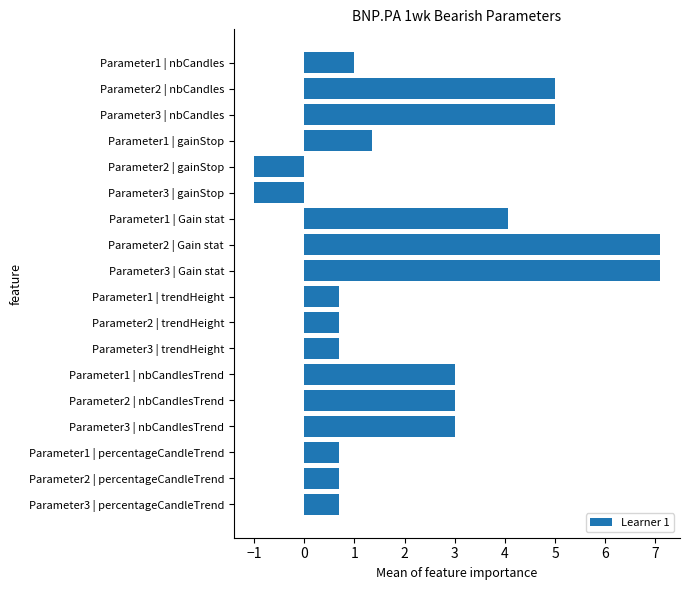

Reading top to bottom, what are all the values shown in this chart?

Parameter1 | nbCandles=1.0	Parameter2 | nbCandles=5.0	Parameter3 | nbCandles=5.0	Parameter1 | gainStop=1.4	Parameter2 | gainStop=-1.0	Parameter3 | gainStop=-1.0	Parameter1 | Gain stat=4.1	Parameter2 | Gain stat=7.1	Parameter3 | Gain stat=7.1	Parameter1 | trendHeight=0.7	Parameter2 | trendHeight=0.7	Parameter3 | trendHeight=0.7	Parameter1 | nbCandlesTrend=3.0	Parameter2 | nbCandlesTrend=3.0	Parameter3 | nbCandlesTrend=3.0	Parameter1 | percentageCandleTrend=0.7	Parameter2 | percentageCandleTrend=0.7	Parameter3 | percentageCandleTrend=0.7